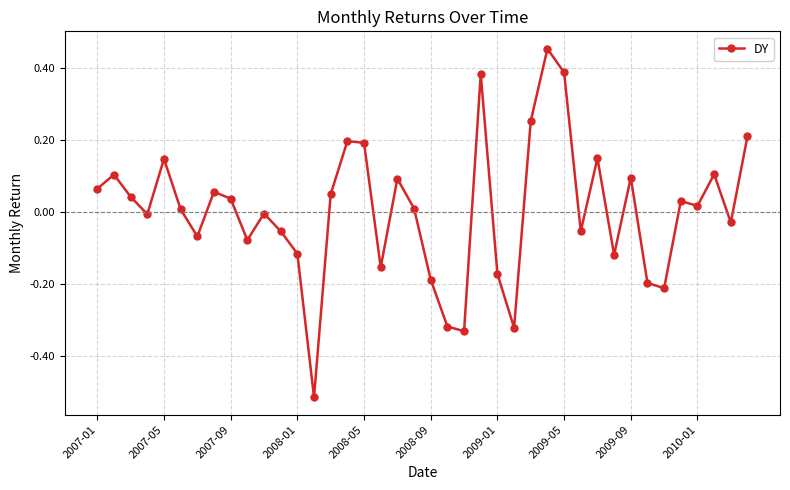

What is the difference between the maximum and minimum values?

1.0